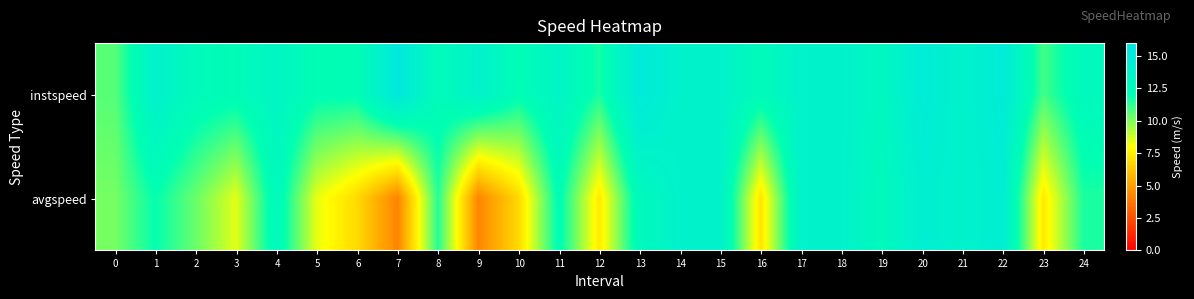

Reading right to left, list all the values displayed in this chart.

row_0: 24=12.9	23=11.0	22=14.9	21=13.9	20=14.8	19=13.1	18=13.9	17=13.9	16=12.6	15=13.9	14=13.9	13=15.1	12=11.6	11=13.5	10=12.2	9=13.9	8=12.5	7=15.4	6=12.2	5=12.2	4=13.4	3=12.4	2=12.7	1=13.9	0=10.7
row_1: 24=11.6	23=7.4	22=14.5	21=13.9	20=14.4	19=12.8	18=13.9	17=13.9	16=7.2	15=13.9	14=13.9	13=12.8	12=7.4	11=12.3	10=6.8	9=4.2	8=11.4	7=4.2	6=6.9	5=8.4	4=12.8	3=8.5	2=10.4	1=11.9	0=10.2